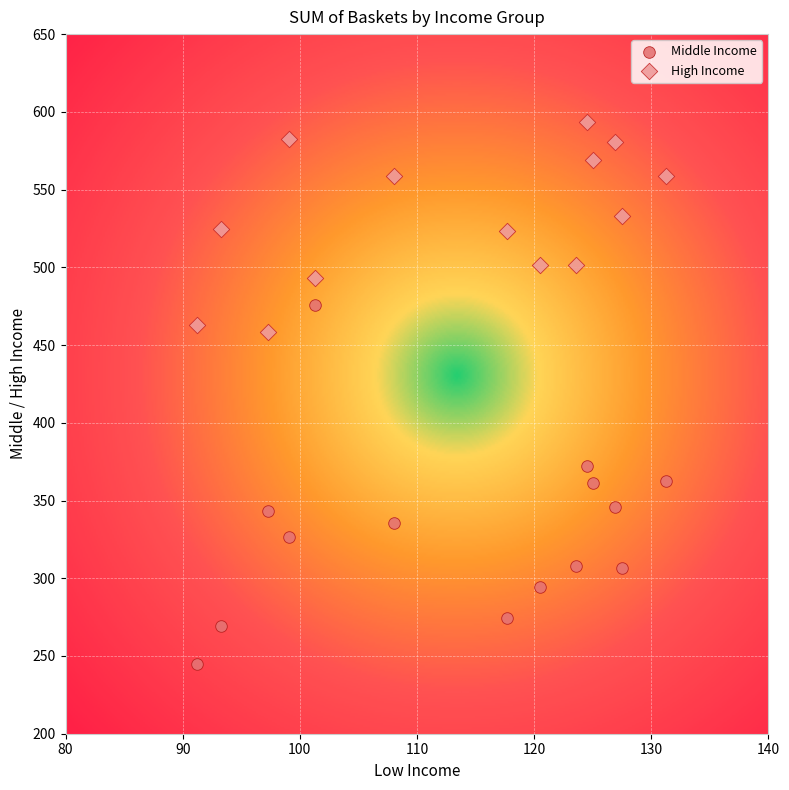

Which series reaches the minimum Y coordinate?

Middle Income